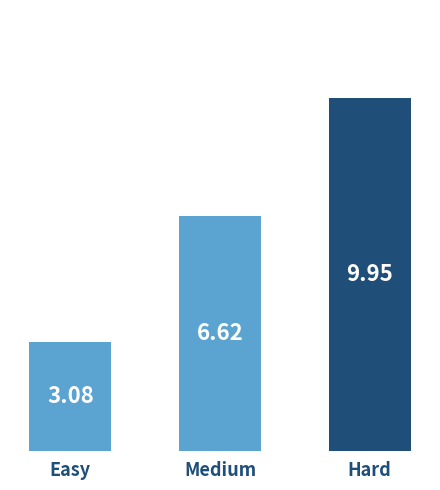

Approximately how many times larger is the value at Easy compared to Medium?

0.5